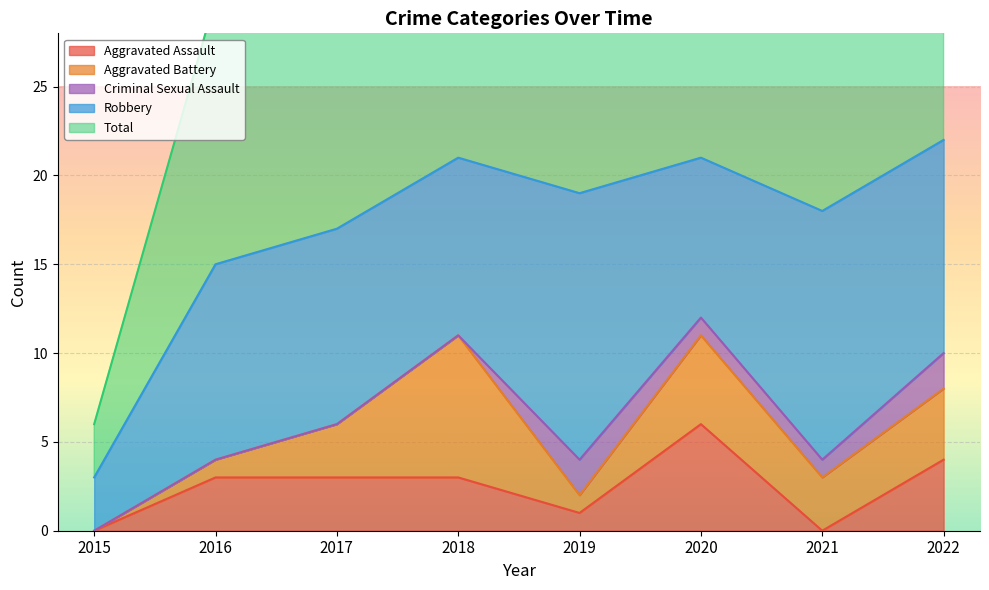

Which series has the largest total across all categories?

Total